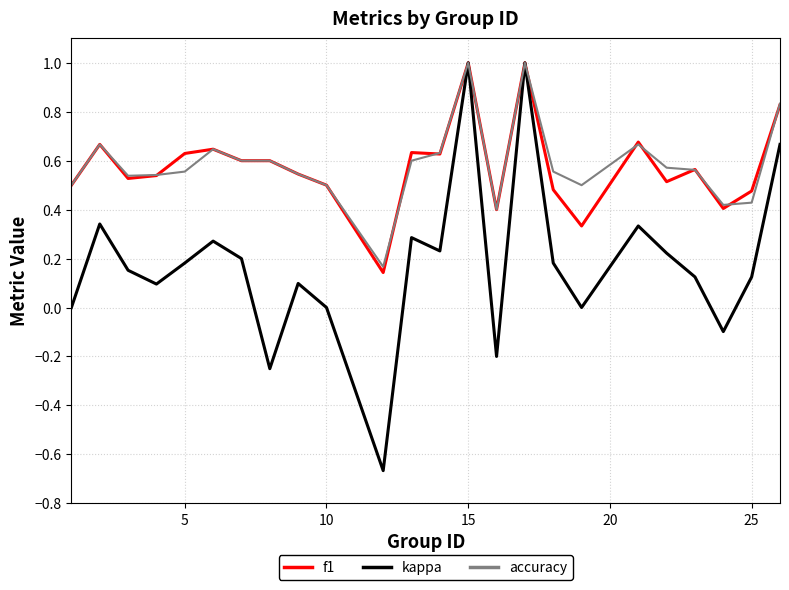

What is the highest value of the kappa series?

1.0